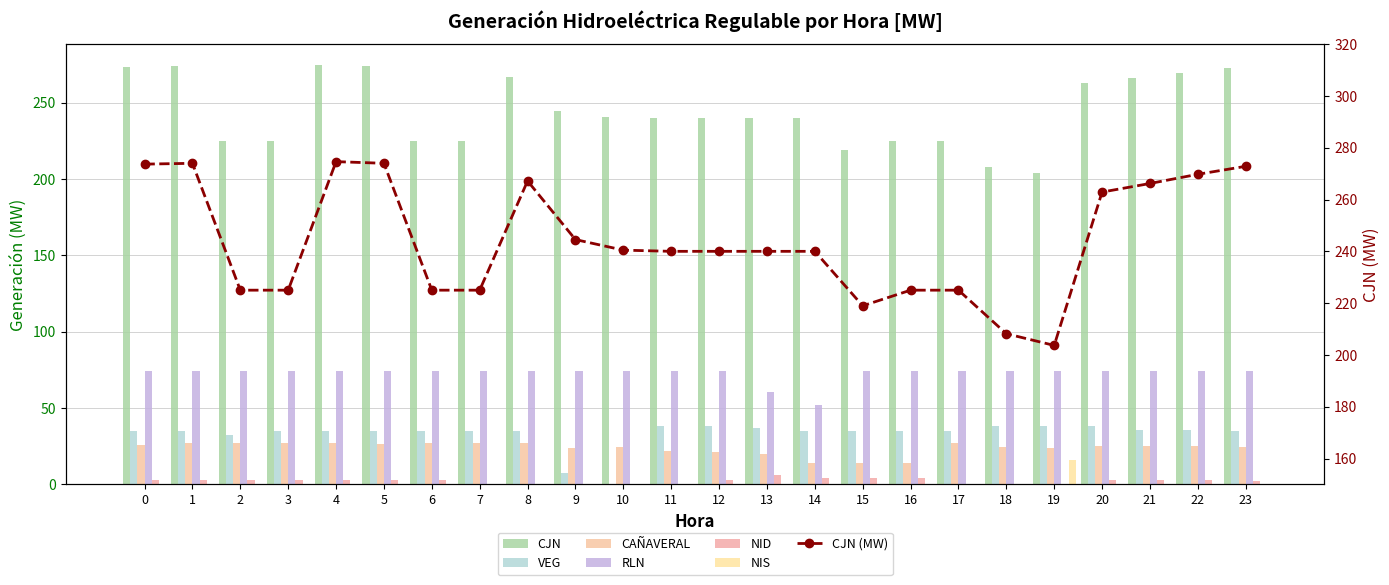

Reading left to right, transcribe all the data shown in this chart.

CJN: 0=273.7	1=274.0	2=225.0	3=225.0	4=274.6	5=274.0	6=225.0	7=225.0	8=267.2	9=244.5	10=240.5	11=240.0	12=240.0	13=240.0	14=240.0	15=219.0	16=225.0	17=225.0	18=208.2	19=203.7	20=262.9	21=266.2	22=269.8	23=272.8
VEG: 0=35.2	1=35.2	2=32.3	3=35.2	4=35.2	5=35.2	6=35.2	7=35.2	8=35.2	9=7.5	10=0.0	11=38.3	12=38.3	13=37.0	14=35.2	15=35.2	16=35.2	17=35.2	18=38.3	19=38.3	20=38.3	21=35.5	22=35.3	23=35.2
CAÑAVERAL: 0=25.7	1=26.9	2=27.4	3=27.4	4=27.4	5=26.3	6=27.4	7=27.4	8=27.4	9=24.0	10=24.6	11=21.8	12=21.5	13=20.1	14=14.2	15=14.2	16=14.2	17=27.4	18=24.6	19=24.0	20=25.2	21=25.0	22=24.9	23=24.8
RLN: 0=74.0	1=74.0	2=74.0	3=74.0	4=74.0	5=74.0	6=74.0	7=74.0	8=74.0	9=74.0	10=74.0	11=74.0	12=74.0	13=60.7	14=51.9	15=74.0	16=74.0	17=74.0	18=74.0	19=74.0	20=74.0	21=74.0	22=74.0	23=74.0
NID: 0=2.7	1=2.7	2=2.7	3=2.7	4=2.7	5=2.7	6=2.7	7=0.0	8=0.0	9=0.0	10=0.0	11=0.0	12=2.9	13=6.0	14=4.2	15=4.1	16=4.1	17=0.0	18=0.0	19=0.0	20=2.7	21=2.7	22=2.7	23=2.5
NIS: 0=0.0	1=0.0	2=0.0	3=0.0	4=0.0	5=0.0	6=0.0	7=0.0	8=0.0	9=0.0	10=0.0	11=0.0	12=0.0	13=0.0	14=0.0	15=0.0	16=0.0	17=0.0	18=0.0	19=16.0	20=0.0	21=0.0	22=0.0	23=0.0